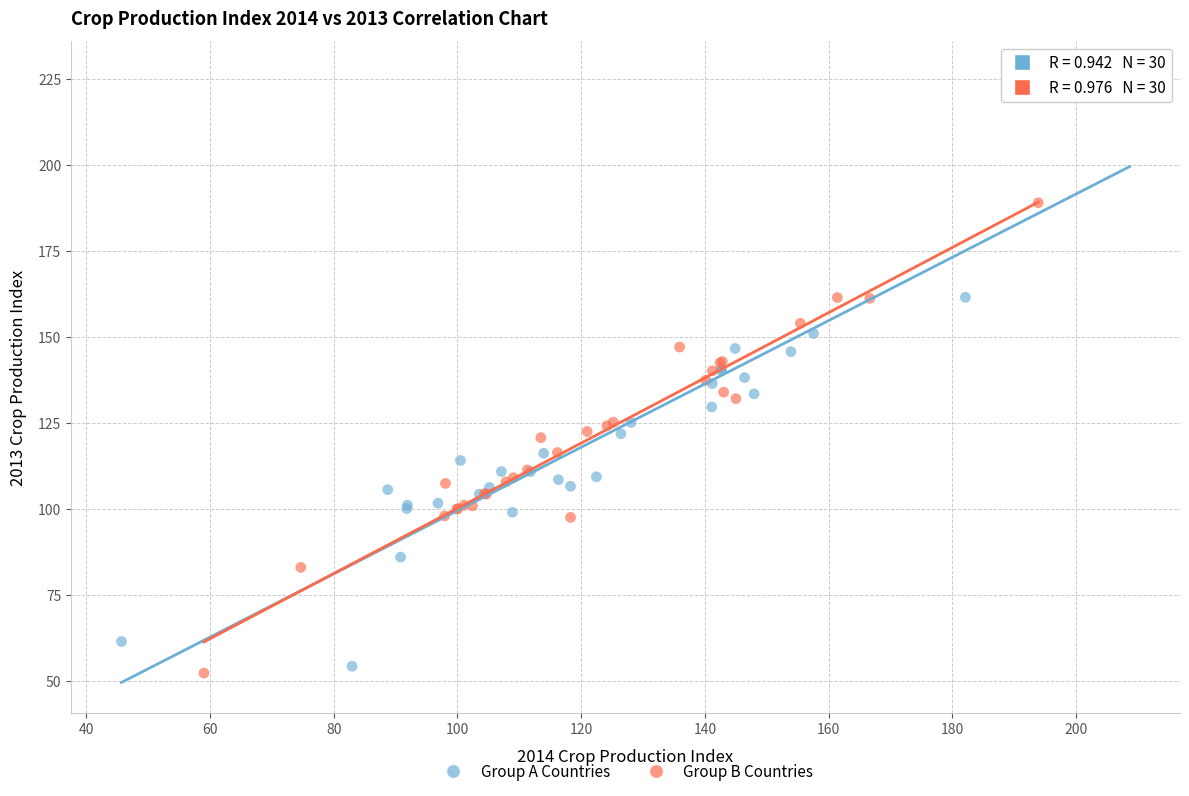

Which series contains the lowest Y value?

Group B Countries